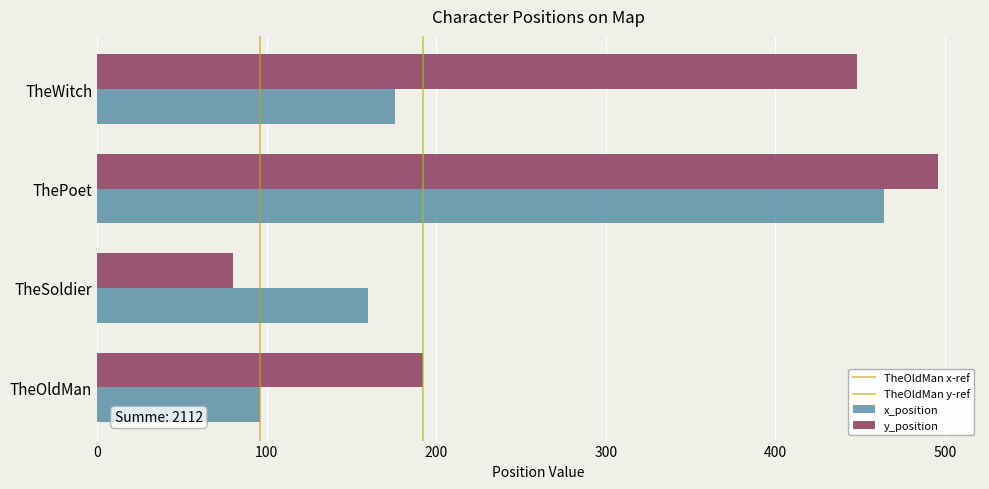

Which category has the highest value across all series?

ThePoet